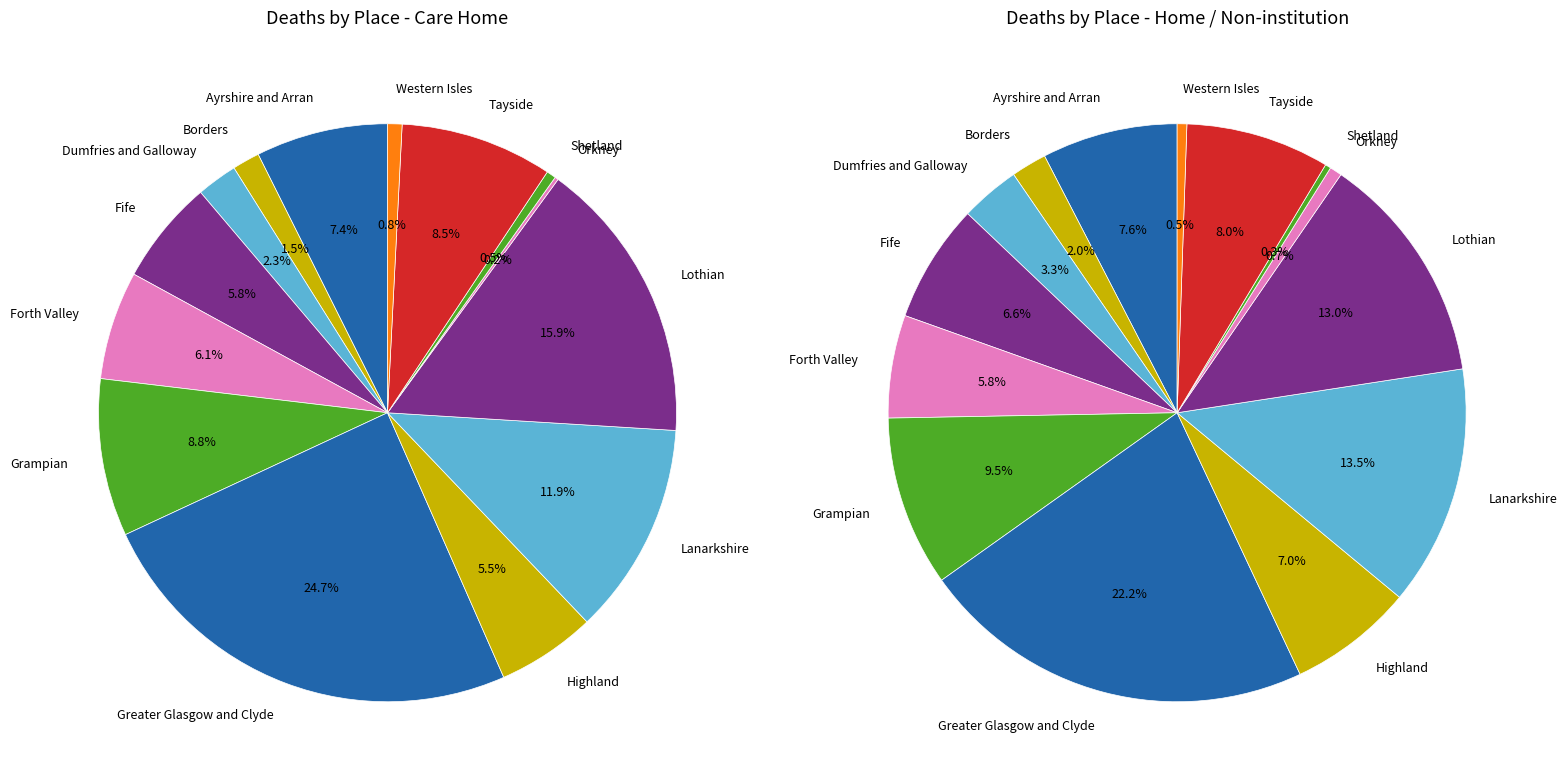

To the nearest percent, what percentage of the pie is Fife?

7%